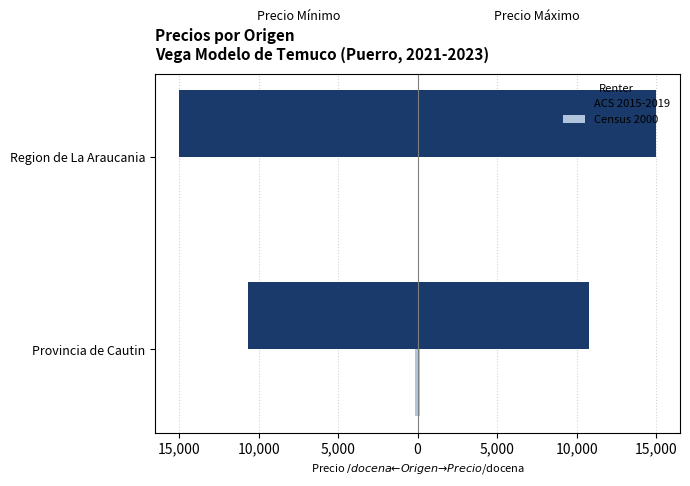

What is the difference between the highest and lowest values at Region de La Araucania?

14997.0